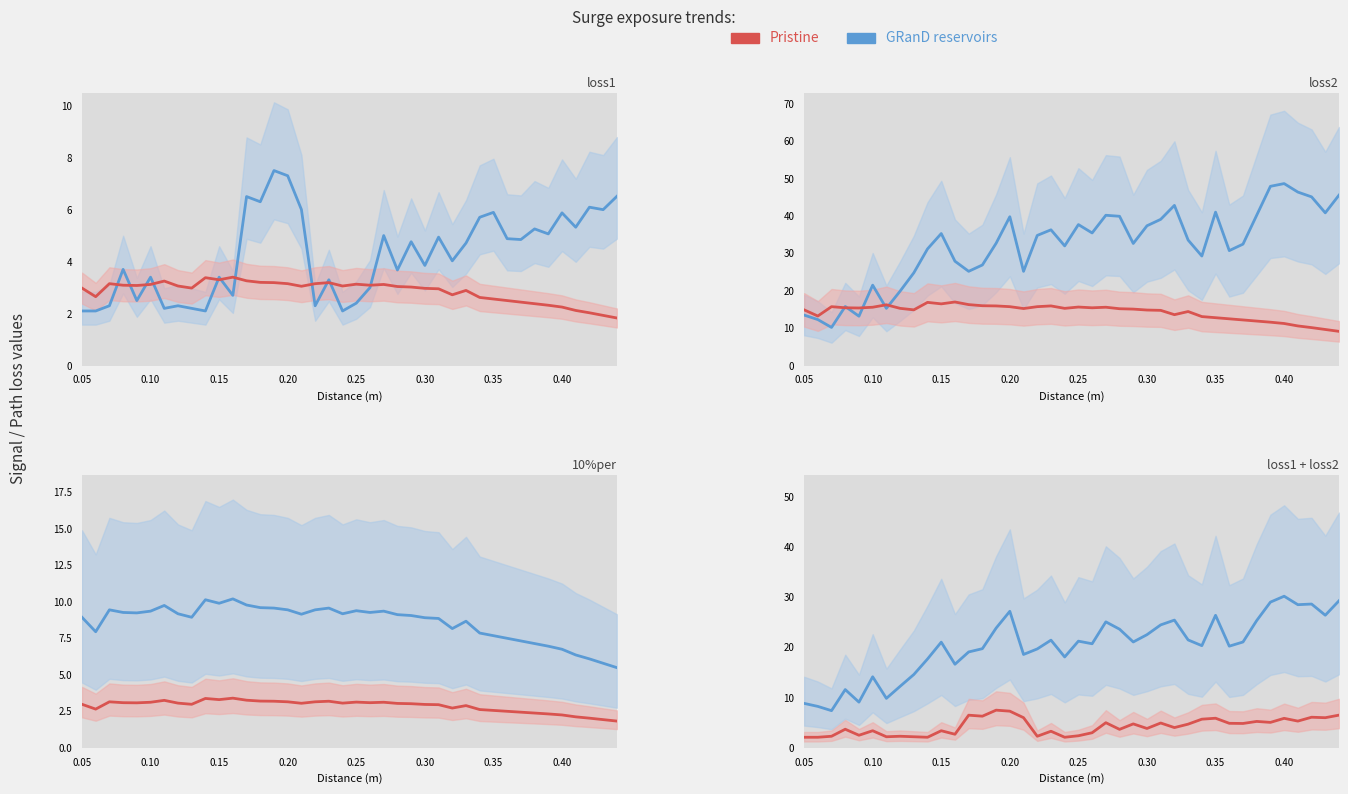

True or false: Pristine and GRanD reservoirs intersect in this chart.

False